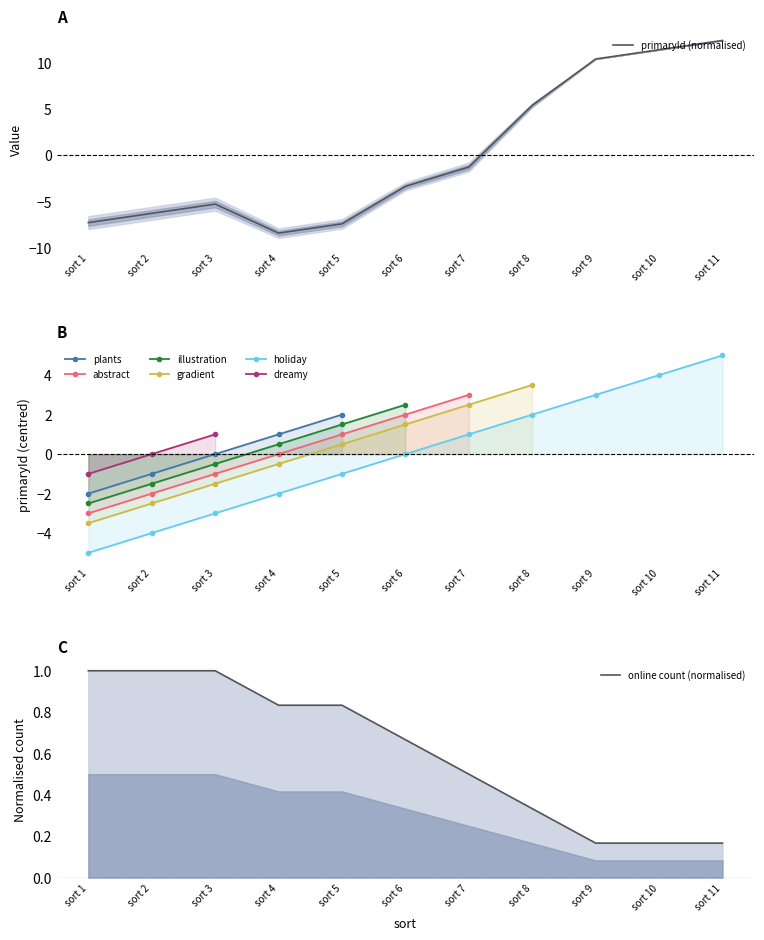

What is the lowest value of the primaryId (normalised) series?

-8.4